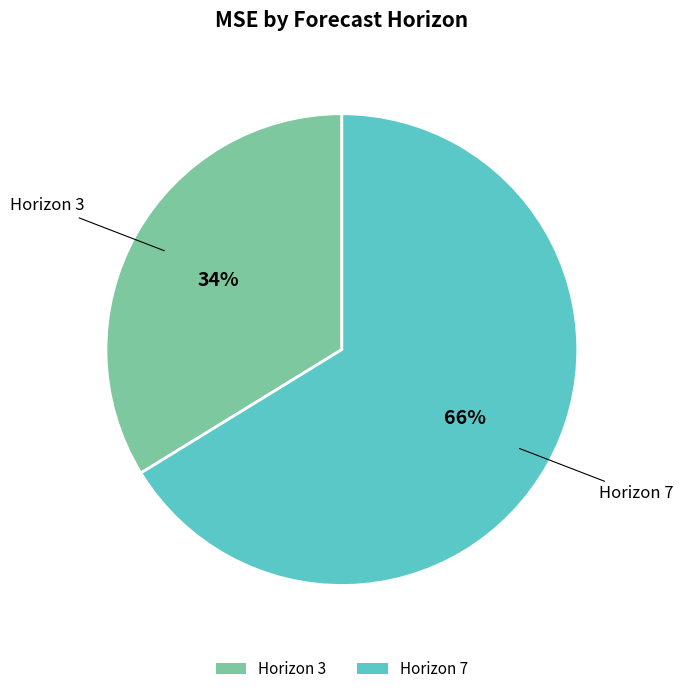

Approximately how many times larger is the value at Horizon 3 compared to Horizon 7?

0.5